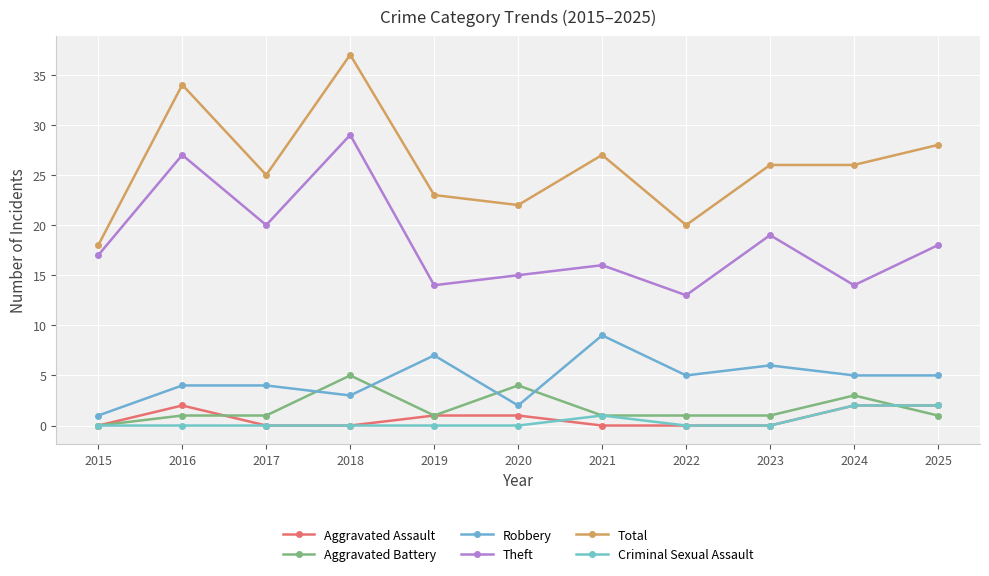

What is the value of the Theft point at the 6th from the left?

15